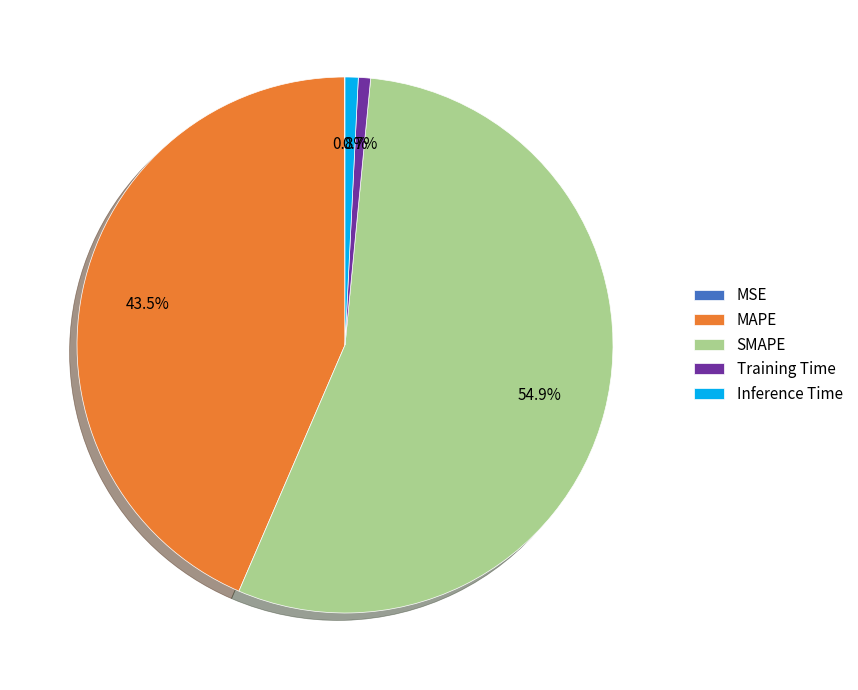

What percentage is the Inference Time slice, to the nearest percent?

1%